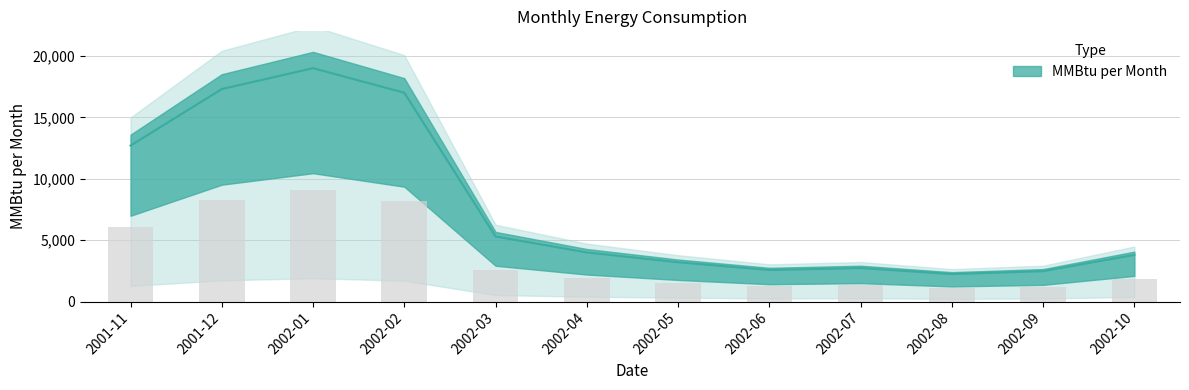

Rank the categories by value from lowest to highest.

2002-08, 2002-09, 2002-06, 2002-07, 2002-05, 2002-10, 2002-04, 2002-03, 2001-11, 2002-02, 2001-12, 2002-01